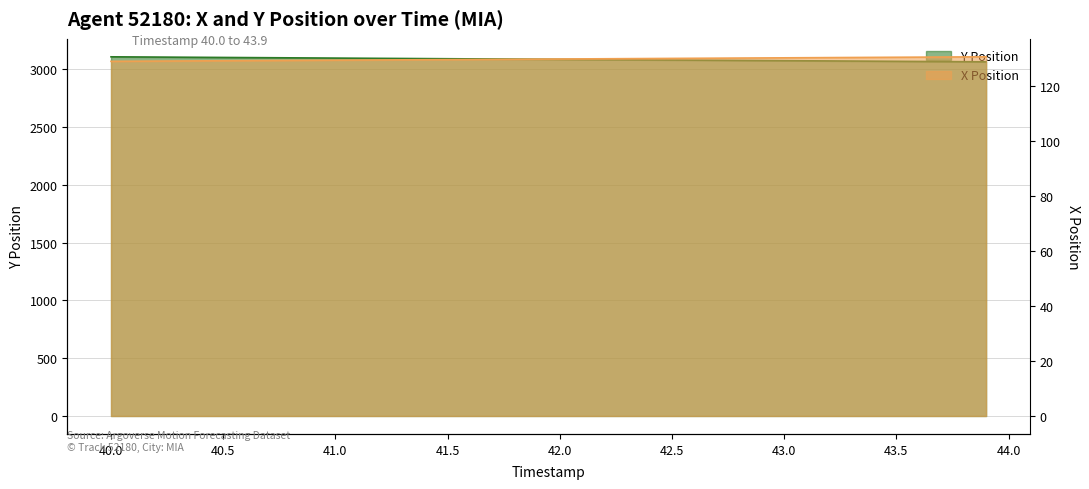

Read the X value at 43.2.

130.3